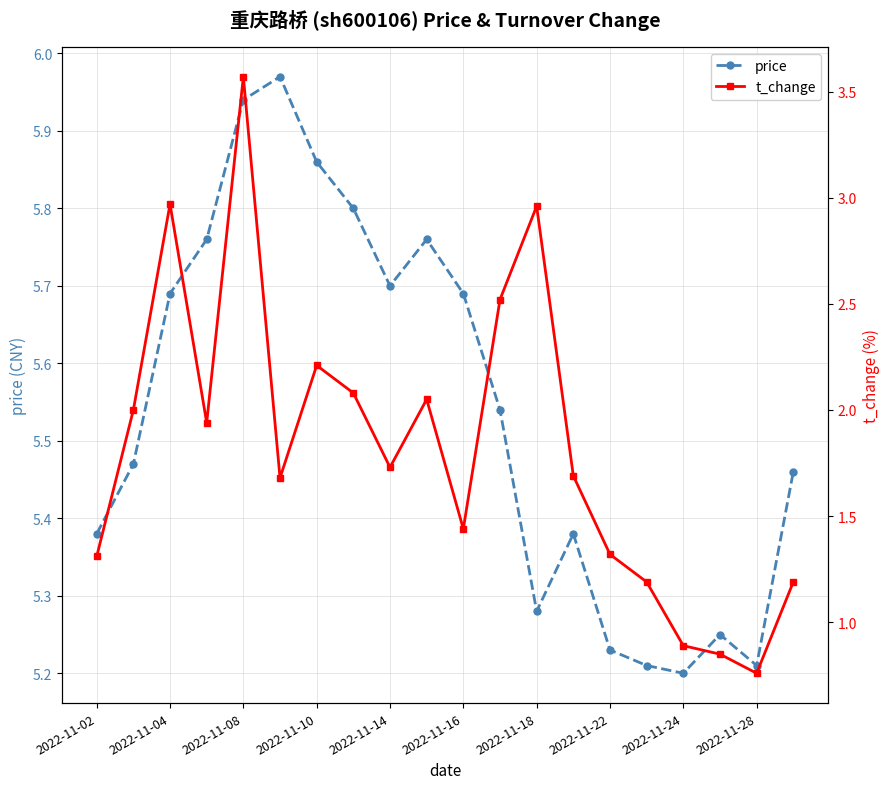

How many lines are shown in the chart?

2